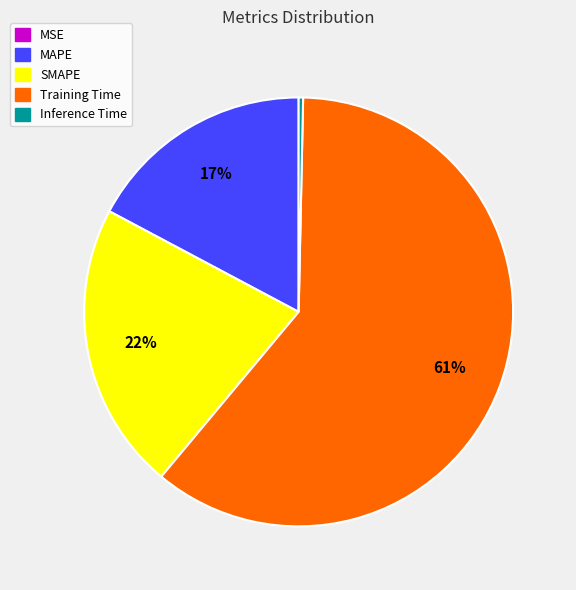

Which slice is the largest?

Training Time